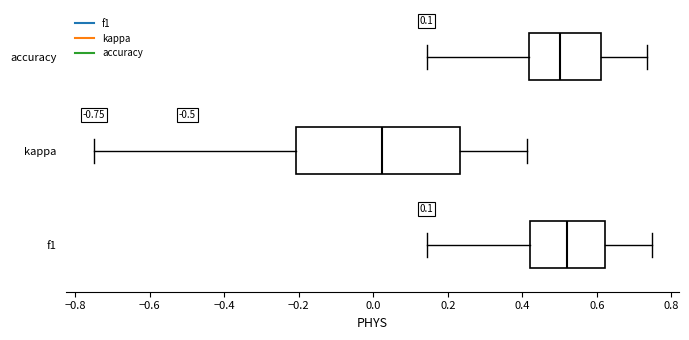

Comparing the boxes themselves (not the whiskers), which one is the widest?

kappa